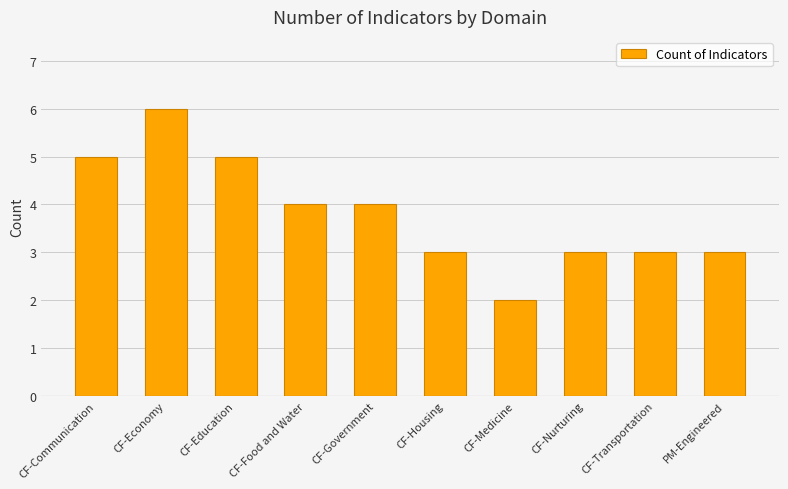

What is the sum of the values at CF-Transportation and PM-Engineered?

6